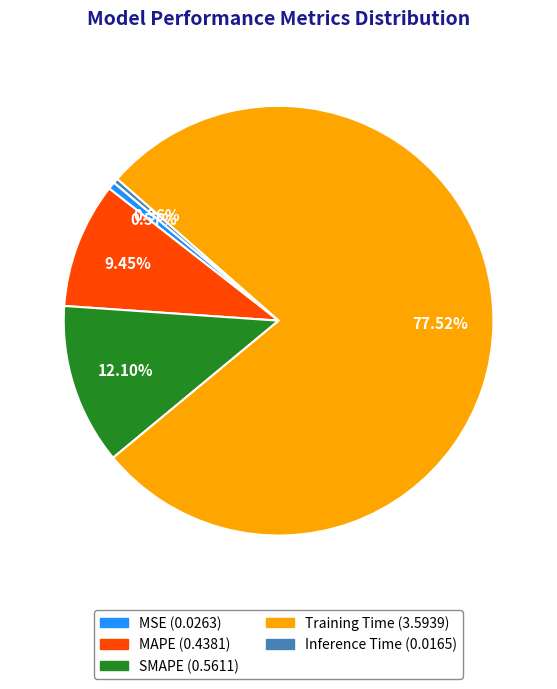

To the nearest percent, what is the average slice percentage?

20%